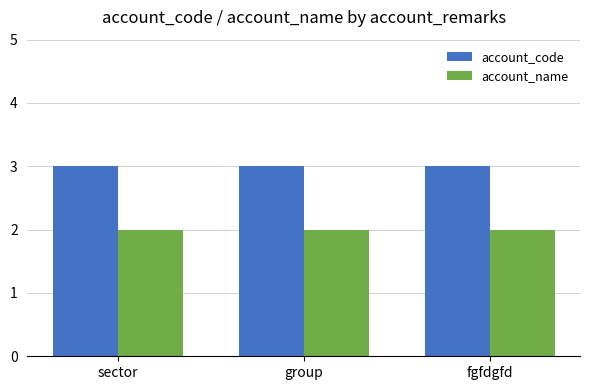

Reading right to left, transcribe all the data shown in this chart.

account_code: fgfdgfd=3	group=3	sector=3
account_name: fgfdgfd=2	group=2	sector=2